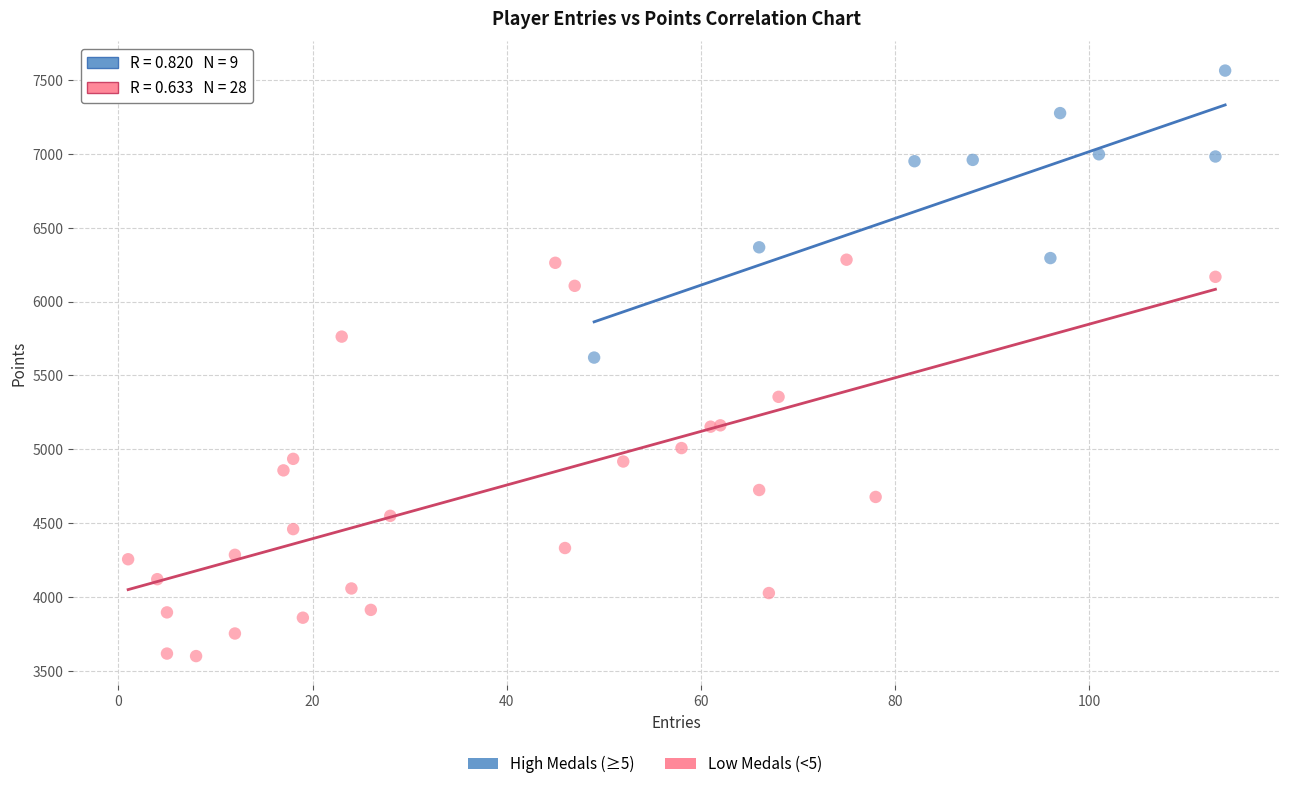

Which series contains the lowest Y value?

Low Medals (<5)